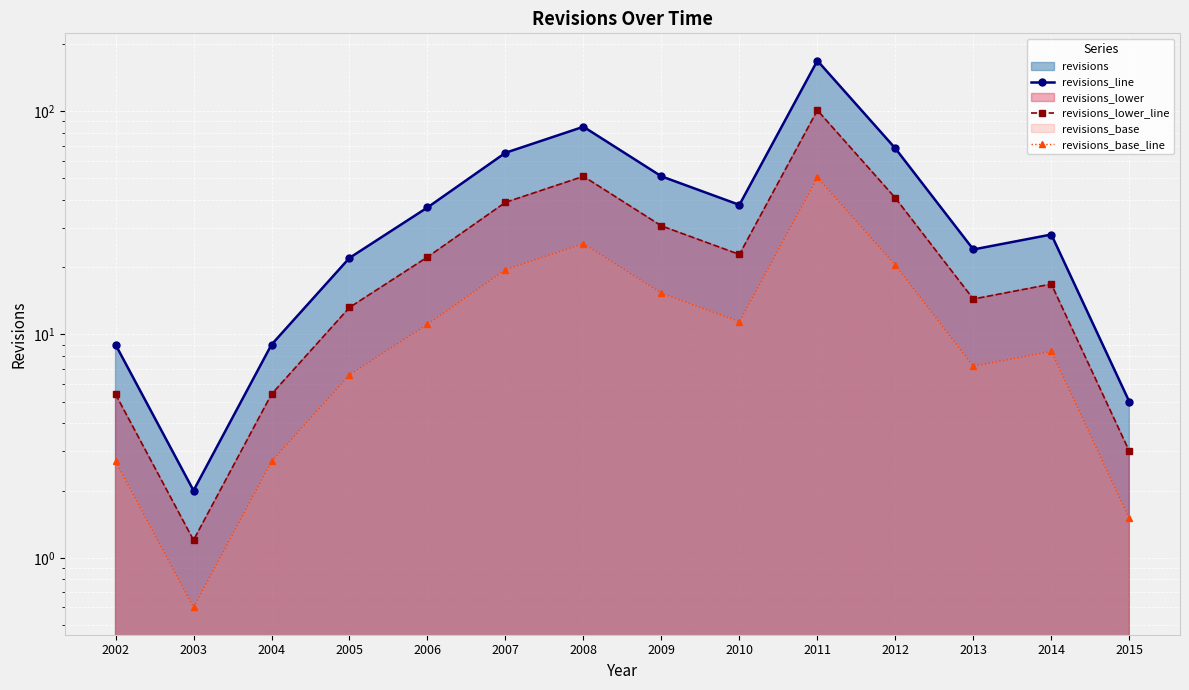

Rank the categories by revisions_lower_line value from highest to lowest.

2011, 2008, 2012, 2007, 2009, 2010, 2006, 2014, 2013, 2005, 2002, 2004, 2015, 2003